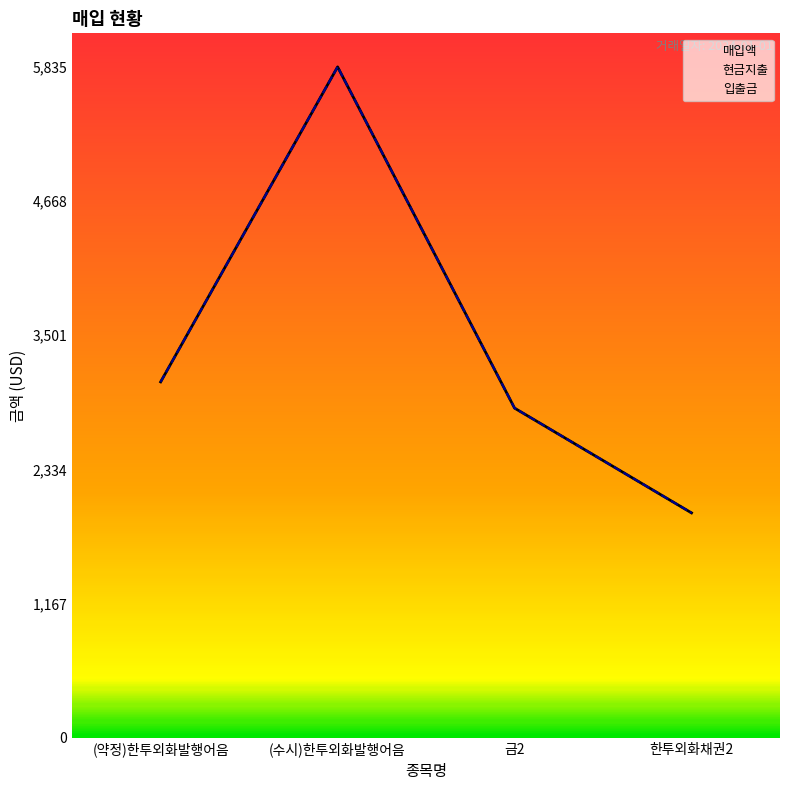

At which category does the chart reach its peak across all series?

(수시)한투외화발행어음